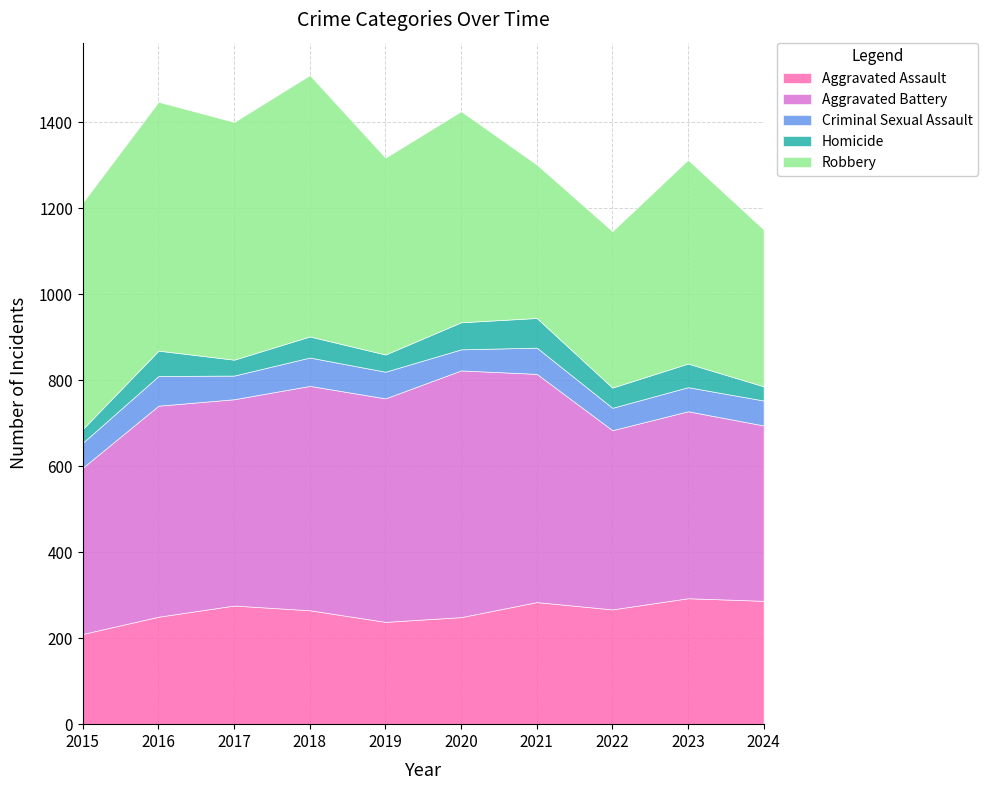

What is the spread (max minus min) of values at 2023?

419